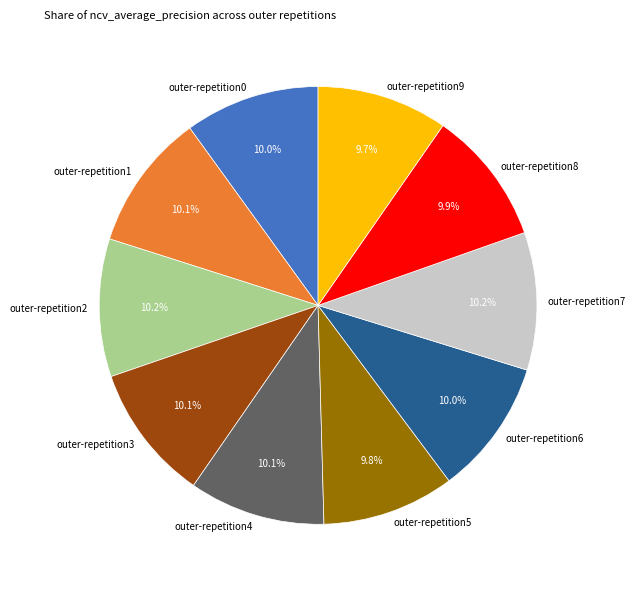

How many segments does this pie chart have?

10